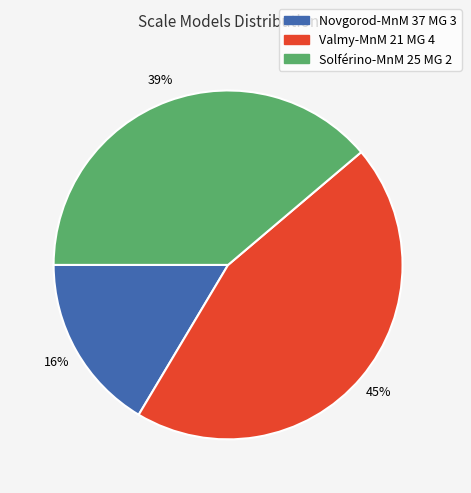

To the nearest percent, what is the average slice percentage?

33%